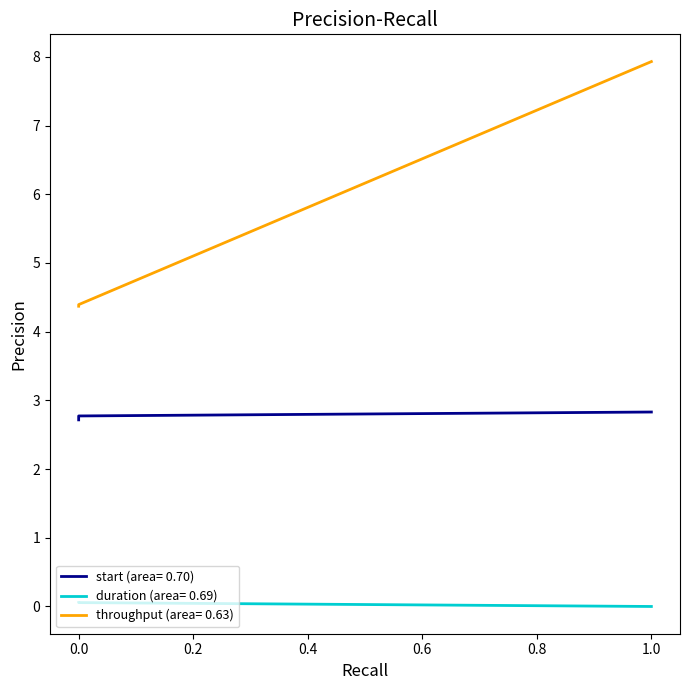

What is the value of the start point at the 1st from the left?

2.7